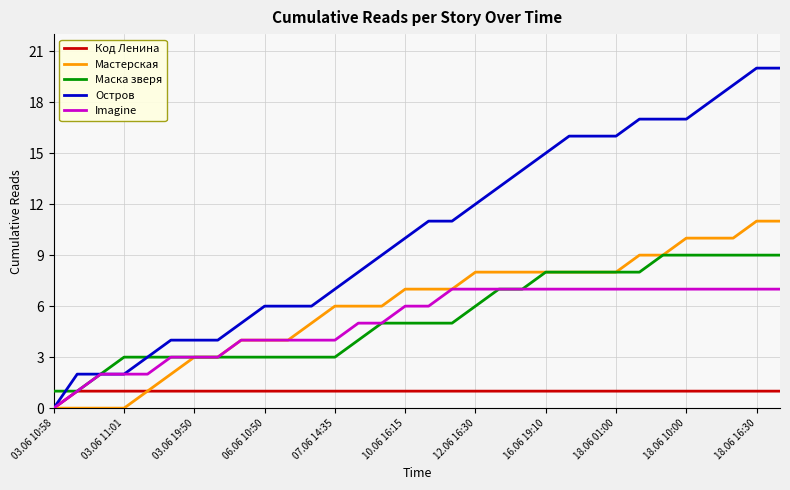

Reading left to right, extract all data points from this chart.

Код Ленина: 0	1	1	1	1	1	1	1	1	1	1	1	1	1	1	1	1	1	1	1	1	1	1	1	1	1	1	1	1	1	1	1
Мастерская: 0	0	0	0	1	2	3	3	4	4	4	5	6	6	6	7	7	7	8	8	8	8	8	8	8	9	9	10	10	10	11	11
Маска зверя: 1	1	2	3	3	3	3	3	3	3	3	3	3	4	5	5	5	5	6	7	7	8	8	8	8	8	9	9	9	9	9	9
Остров: 0	2	2	2	3	4	4	4	5	6	6	6	7	8	9	10	11	11	12	13	14	15	16	16	16	17	17	17	18	19	20	20
Imagine: 0	1	2	2	2	3	3	3	4	4	4	4	4	5	5	6	6	7	7	7	7	7	7	7	7	7	7	7	7	7	7	7